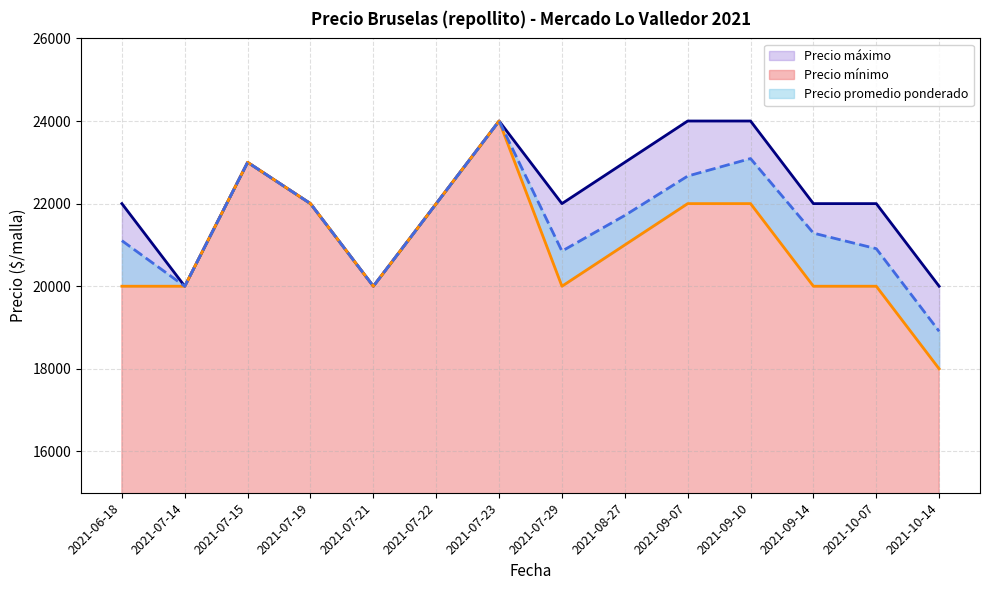

Count the Precio mínimo values in the range 20000 to 22000.

11